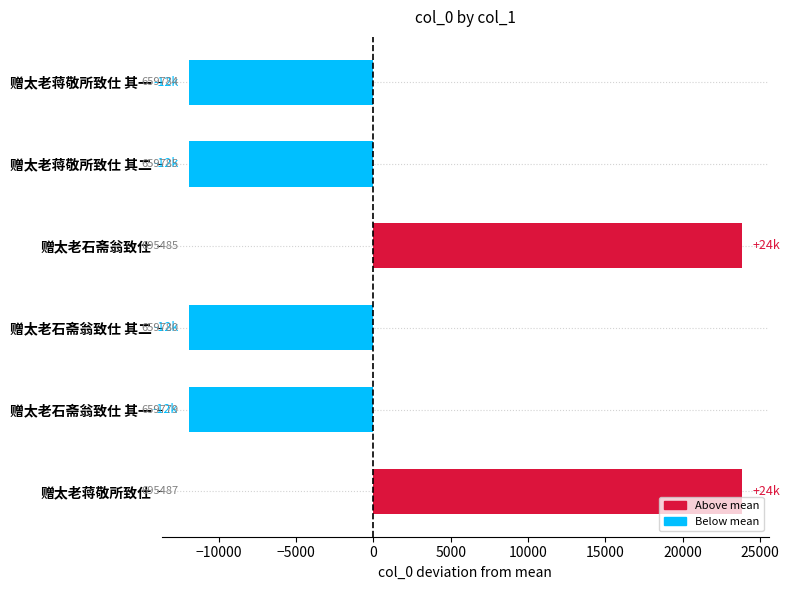

True or false: the data shows -2418.7 at 赠太老蒋敬所致仕 其一.

False